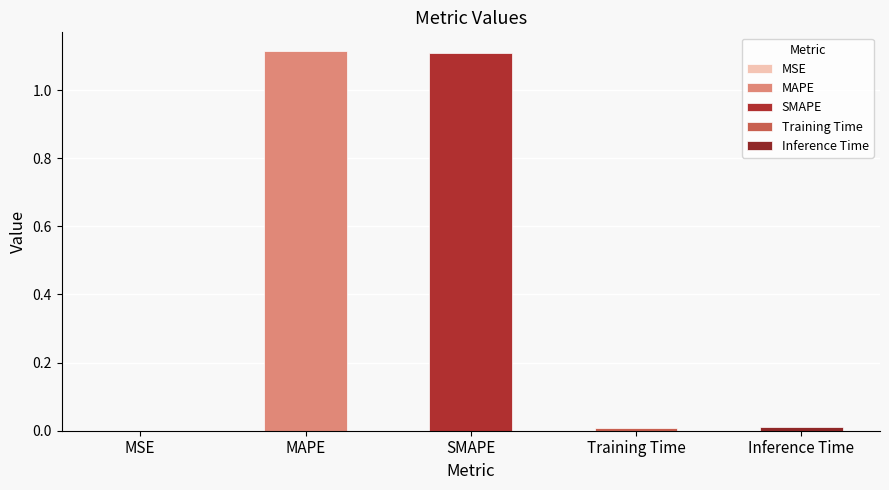

What is the sum of all values?

2.2